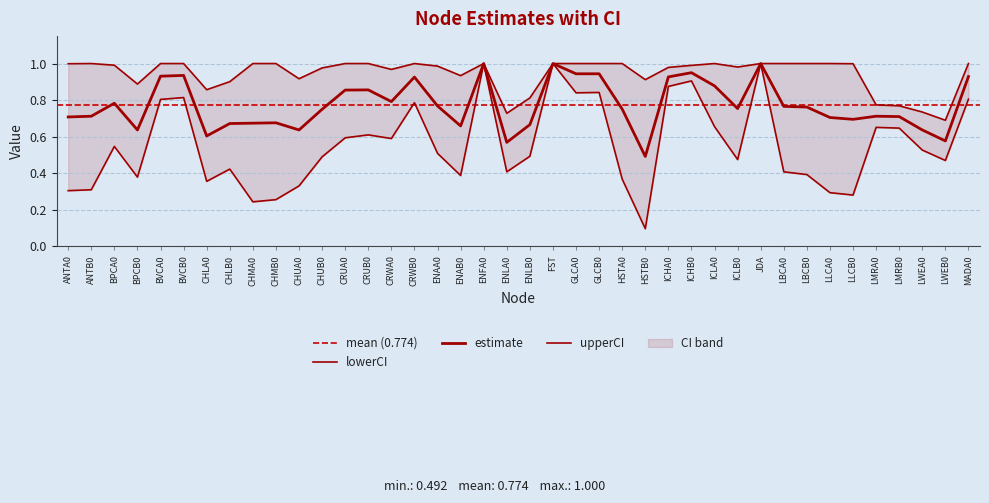

What is the approximate value of upperCI at HSTB0?

0.9